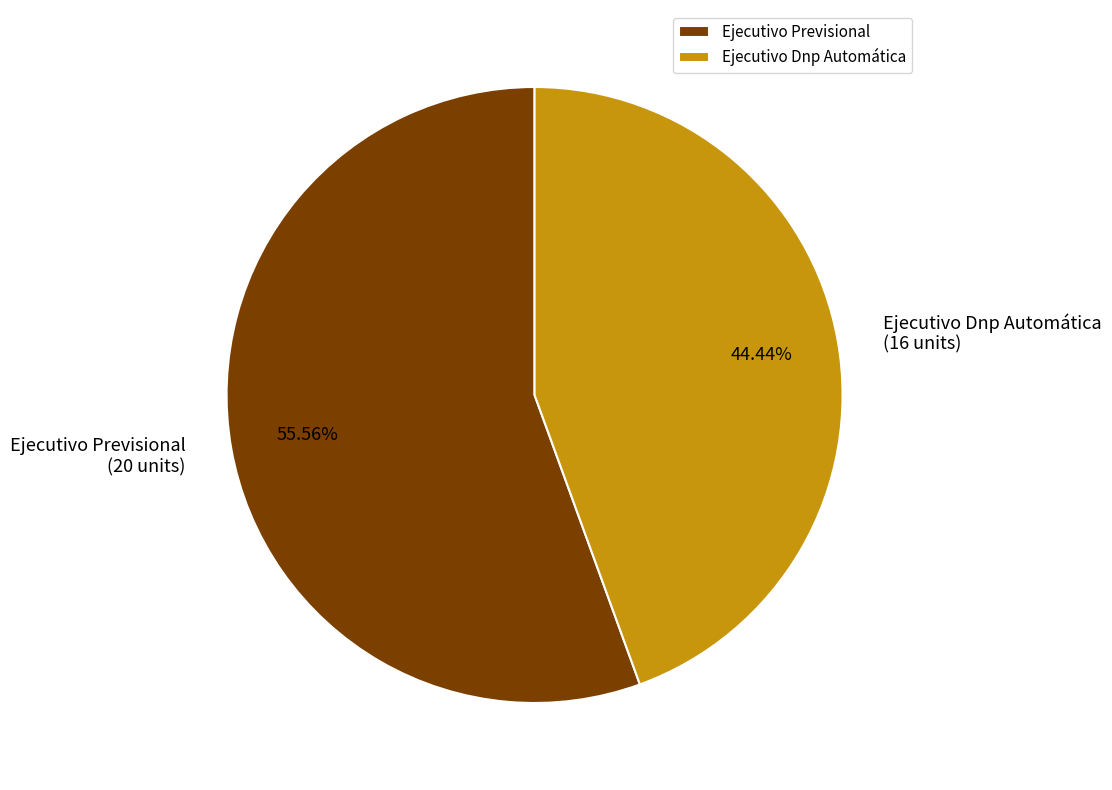

To the nearest percent, what is the difference between the largest and smallest slice percentages?

11%